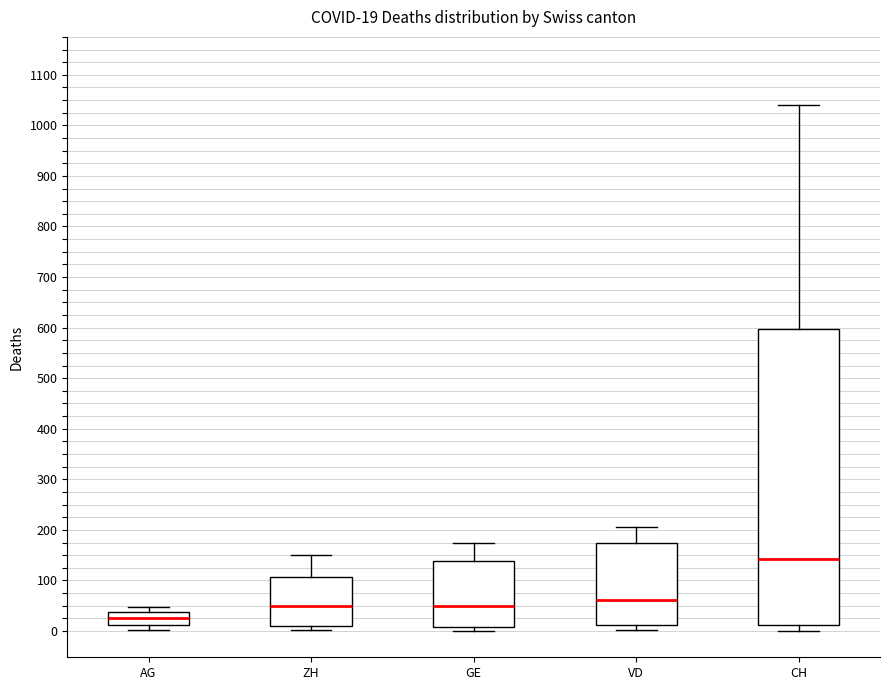

Which box has the highest median line?

CH